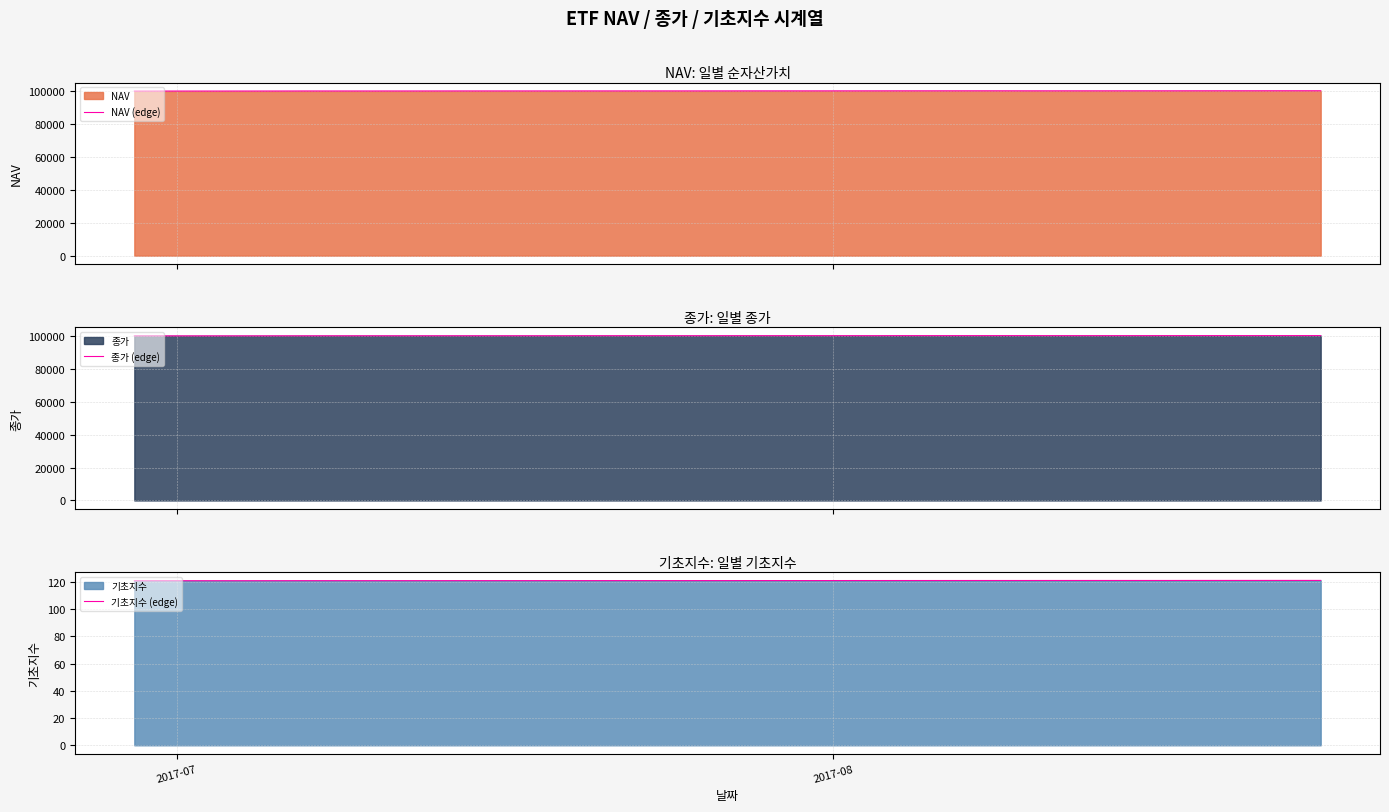

What is the value of the NAV (edge) point at the 1st from the left?

100005.0